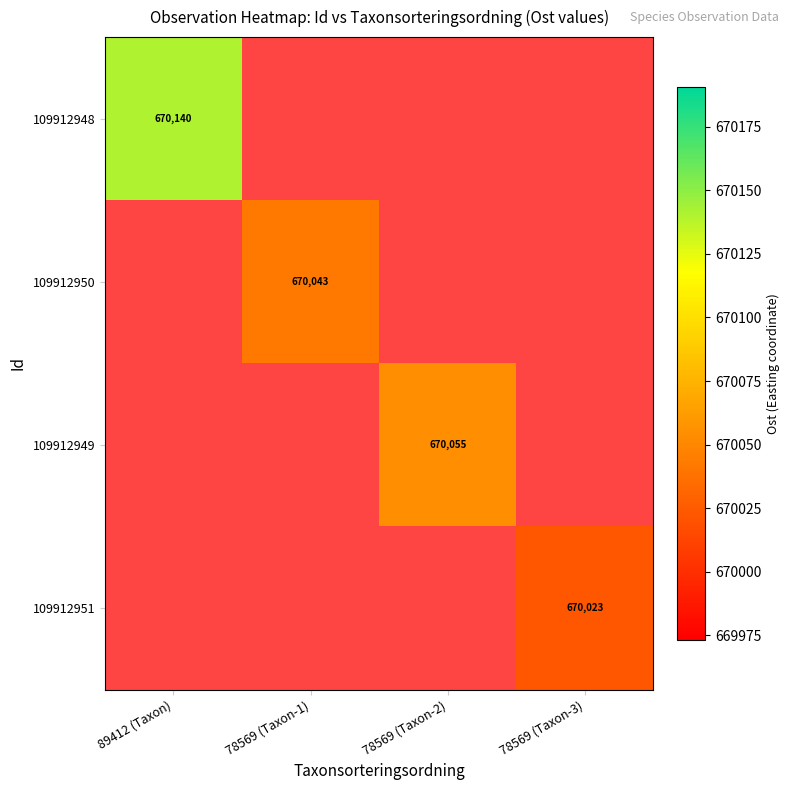

Which category has the lowest value across all series?

78569 (Taxon-3)